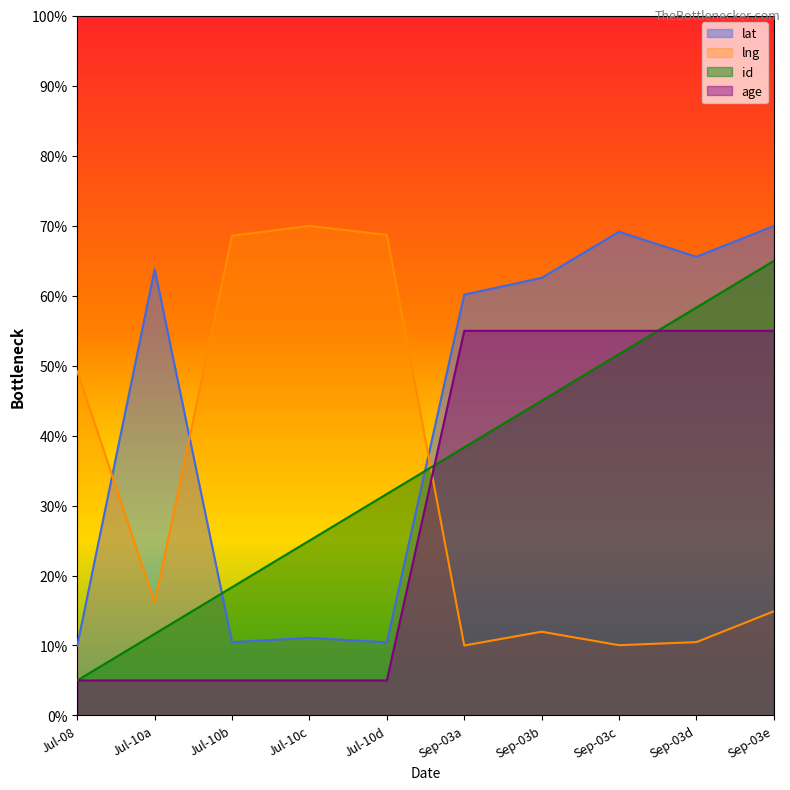

What value does the id series have at Sep-03c?

51.7